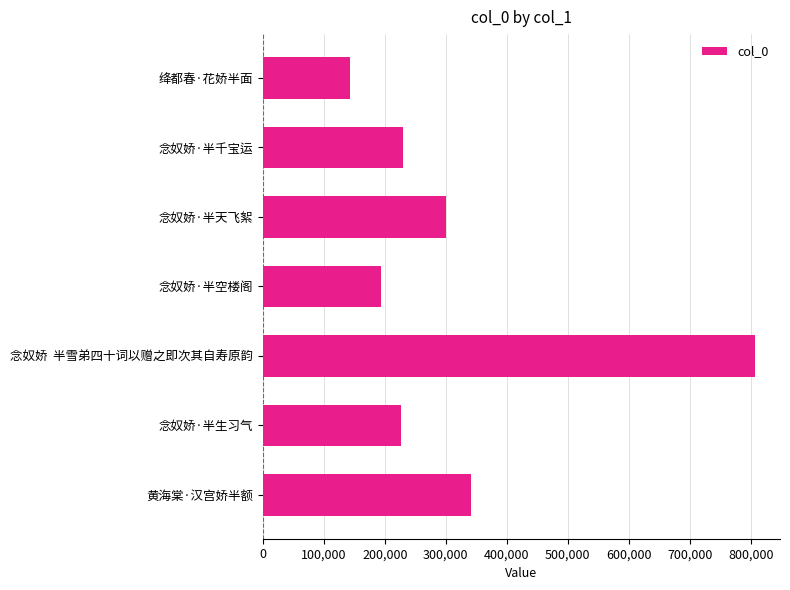

Is it true that the value at 念奴娇·半空楼阁 is 125725?

False